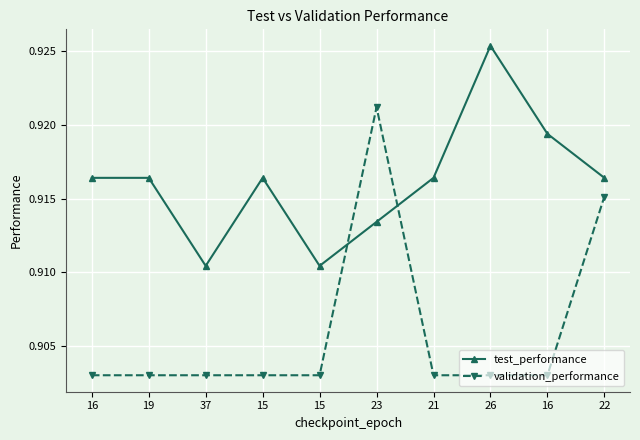

True or false: test_performance and validation_performance intersect in this chart.

True